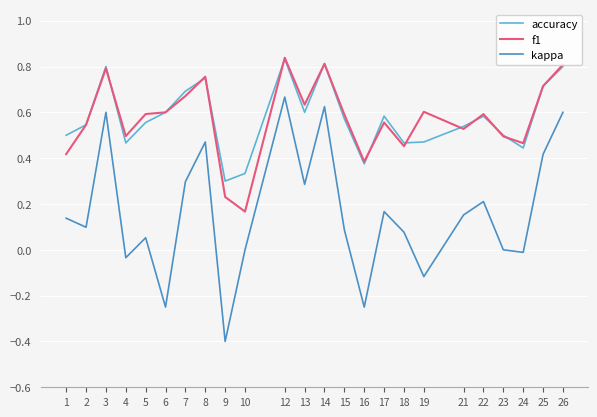

Which series has the largest range (max minus min)?

kappa